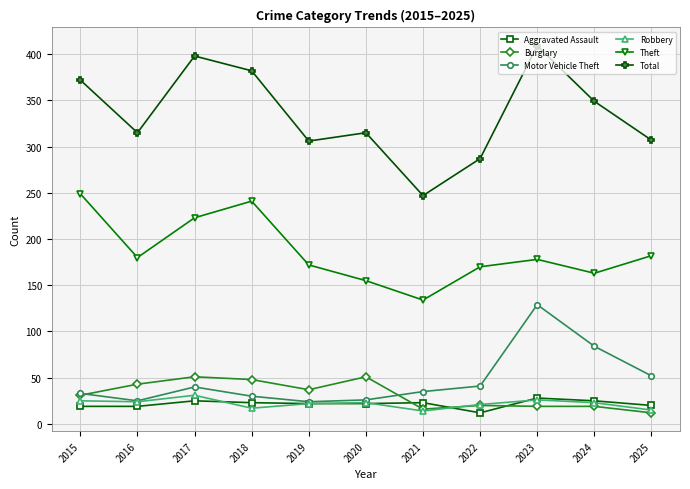

True or false: Total and Burglary intersect in this chart.

False